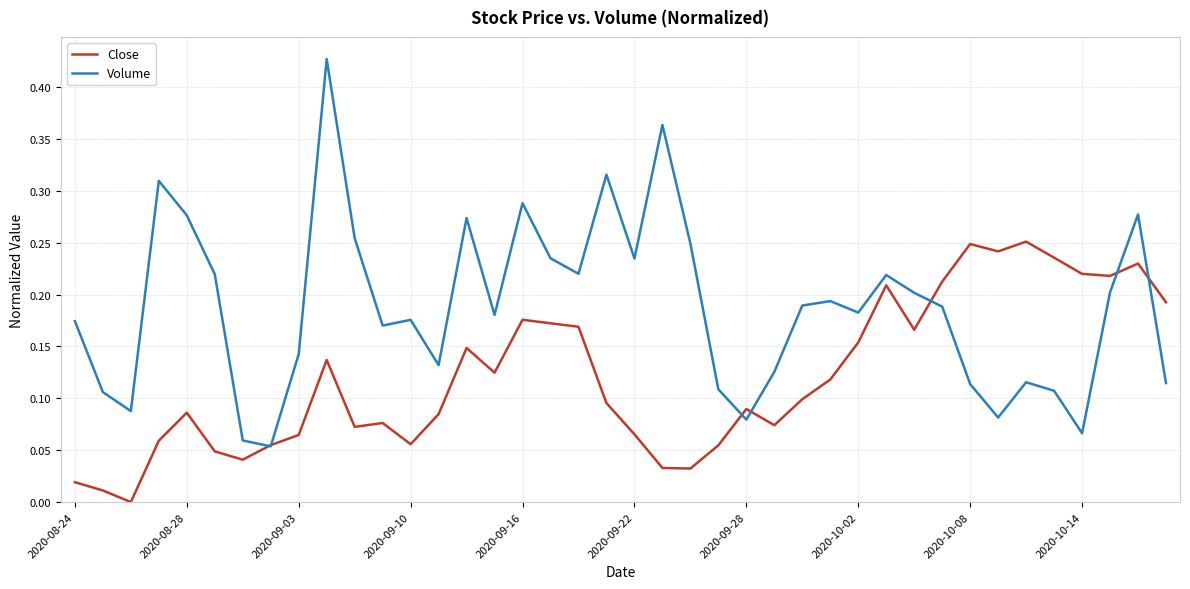

Does the chart have visible grid lines?

Yes